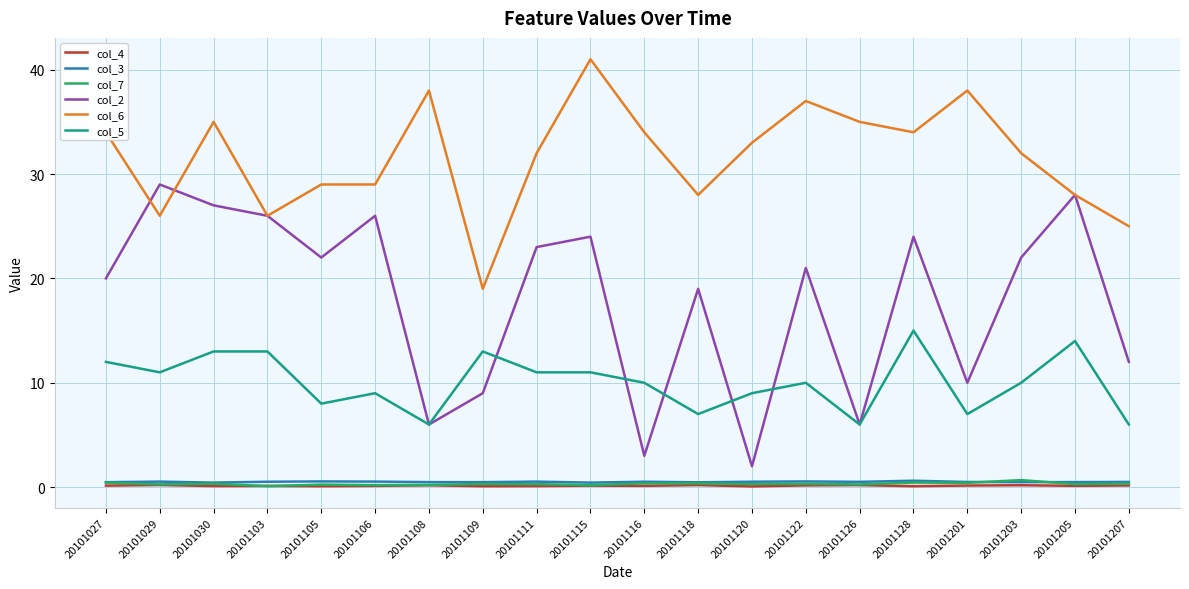

How many values in the col_2 series are below 22?

10